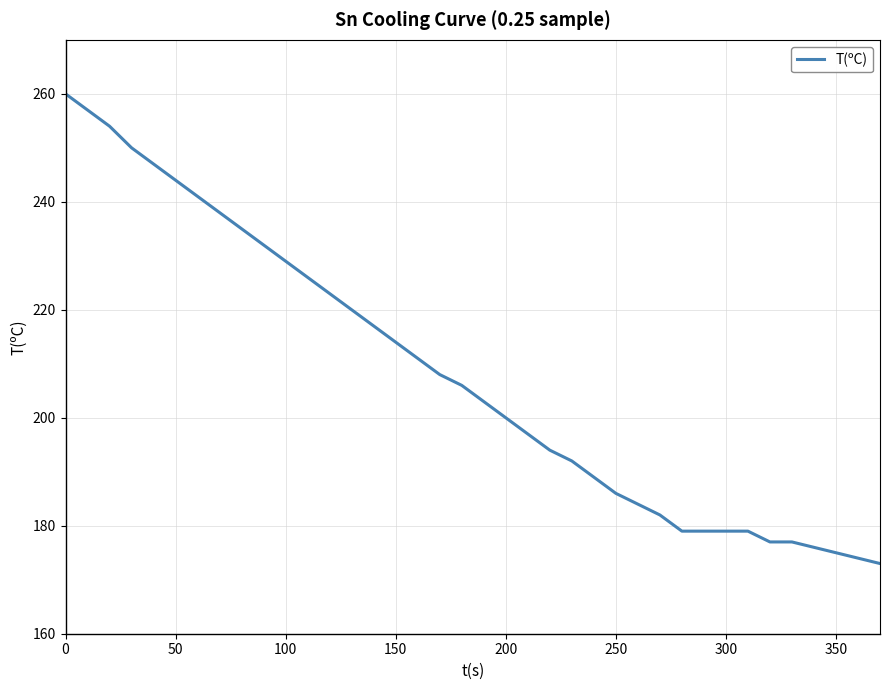

What is the greatest value displayed?

260